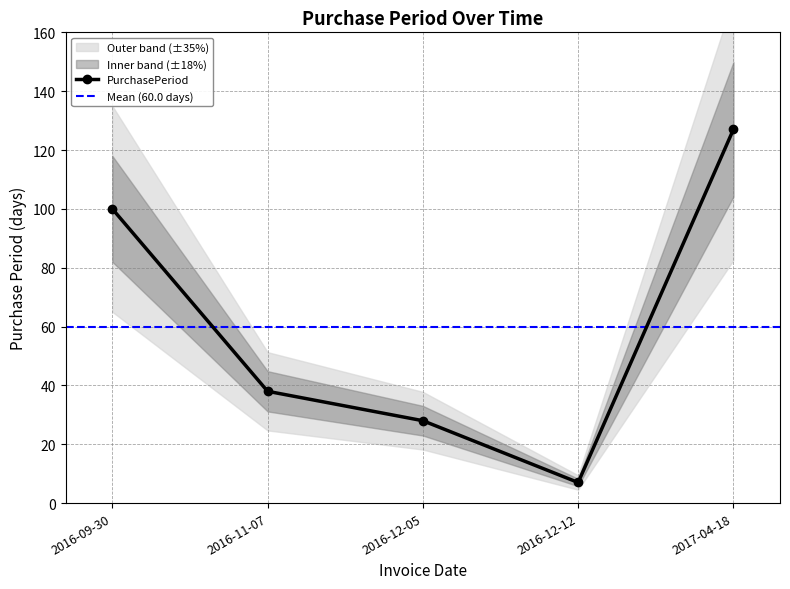

The chart shows a value of 3 at 2016-12-12. True or false?

False